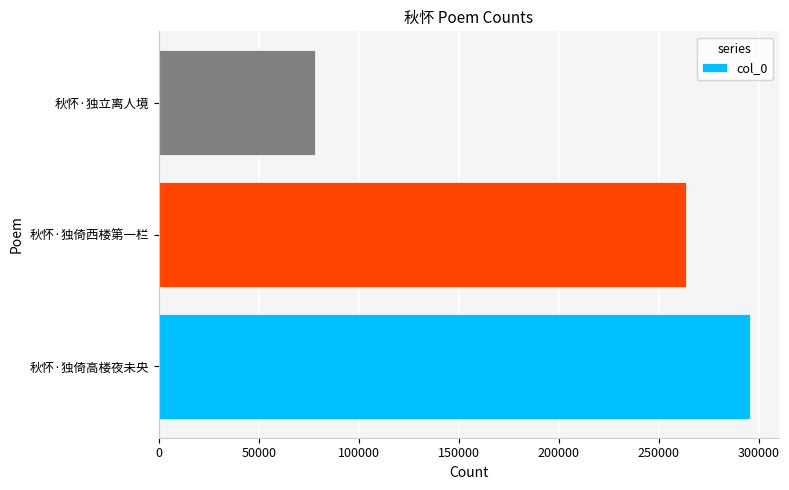

Between 秋怀·独倚西楼第一栏 and 秋怀·独倚高楼夜未央, which is larger?

秋怀·独倚高楼夜未央